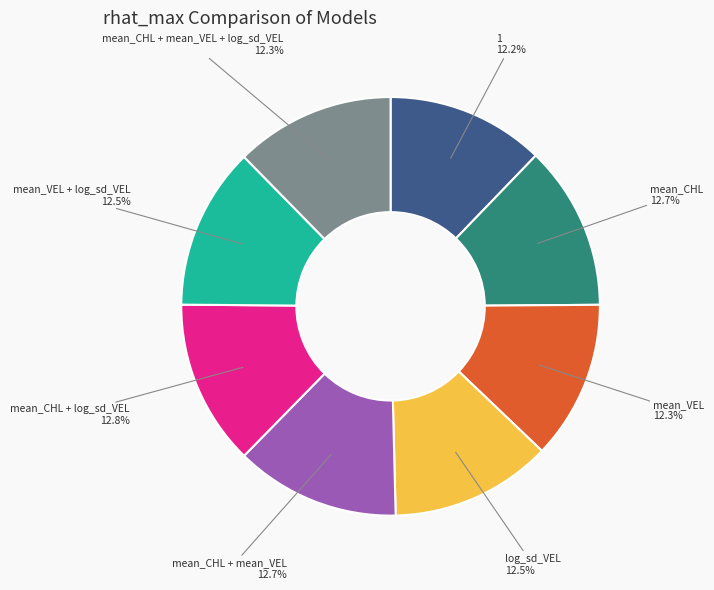

Is there any slice that represents more than half of the pie?

No